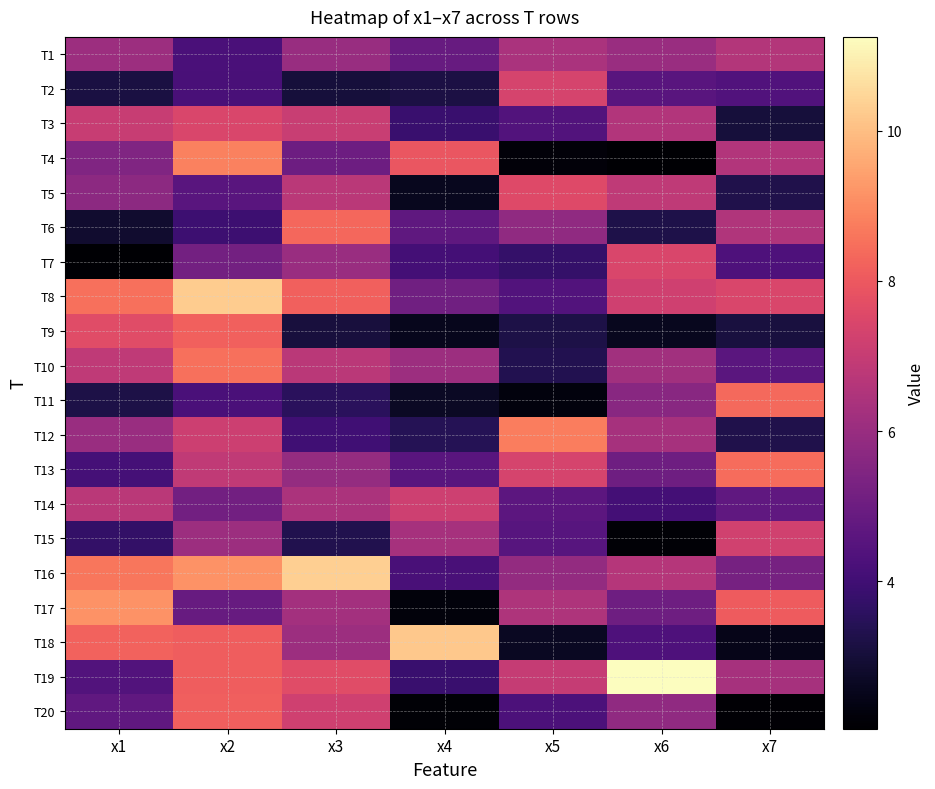

What is the smallest value displayed?

2.0